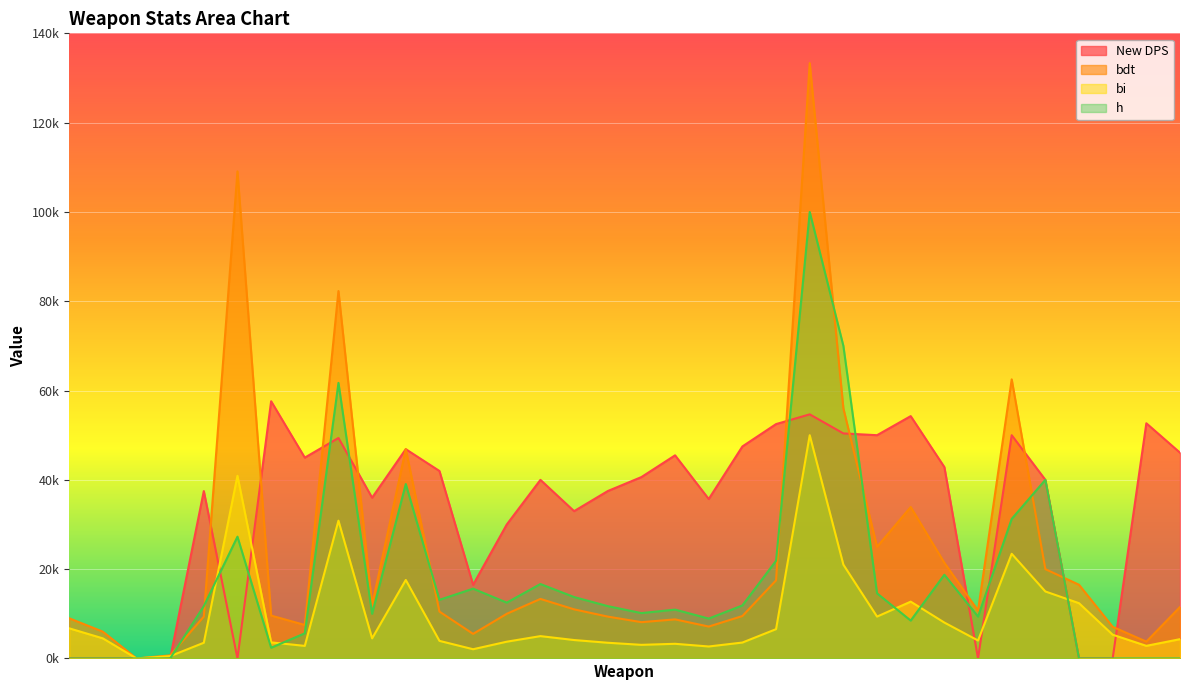

How many categories are shown in the chart?

34